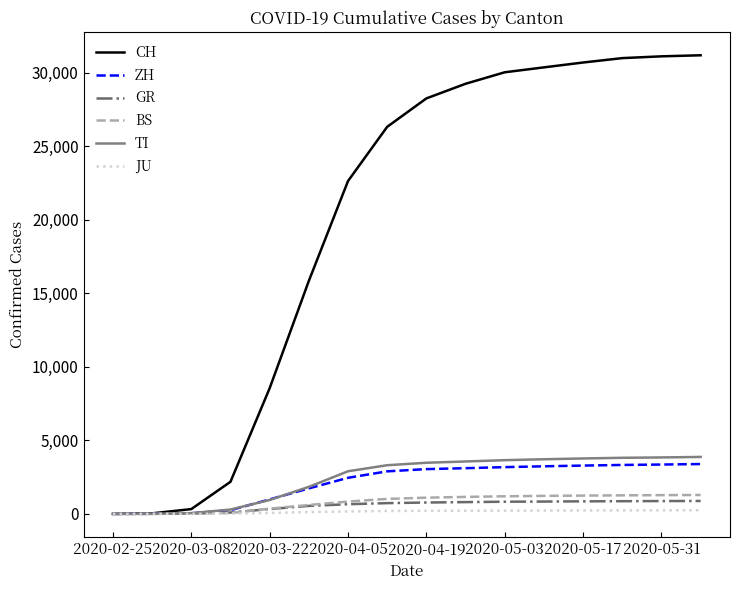

Which series has the largest range (max minus min)?

CH